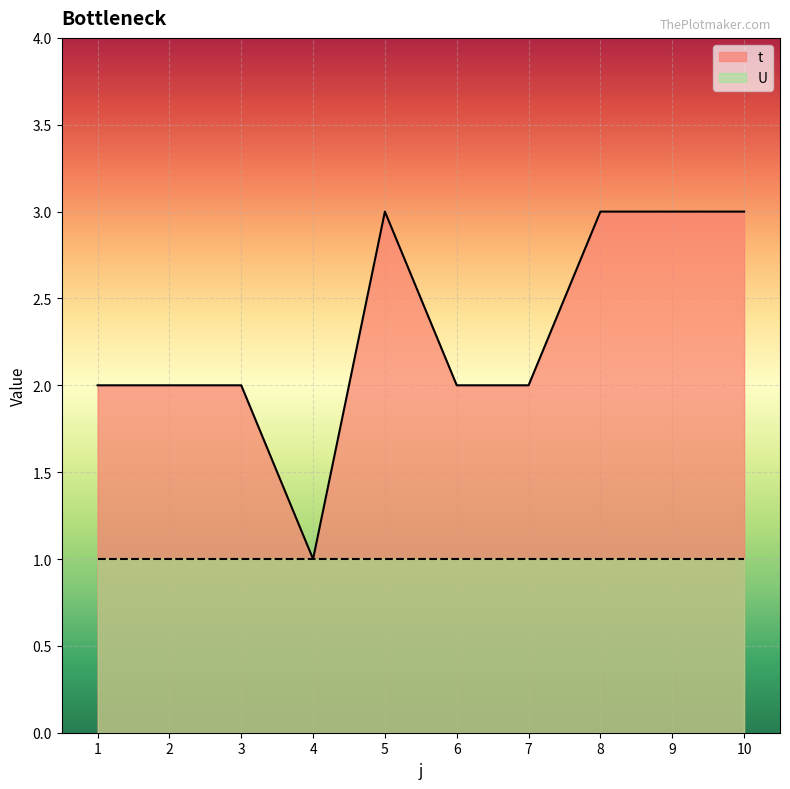

What is the value of the 8th point from the left?

3